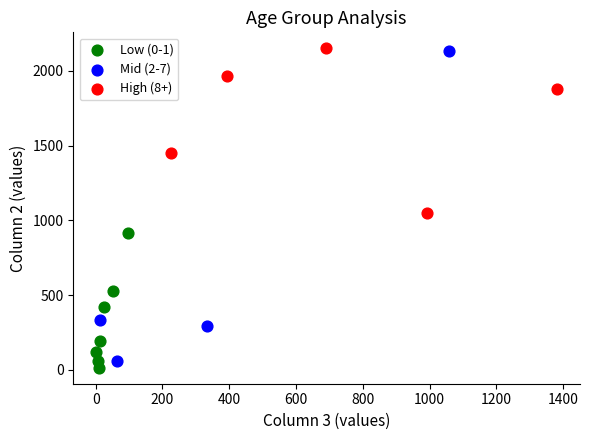

Which series has the largest Y range (max minus min)?

Mid (2-7)